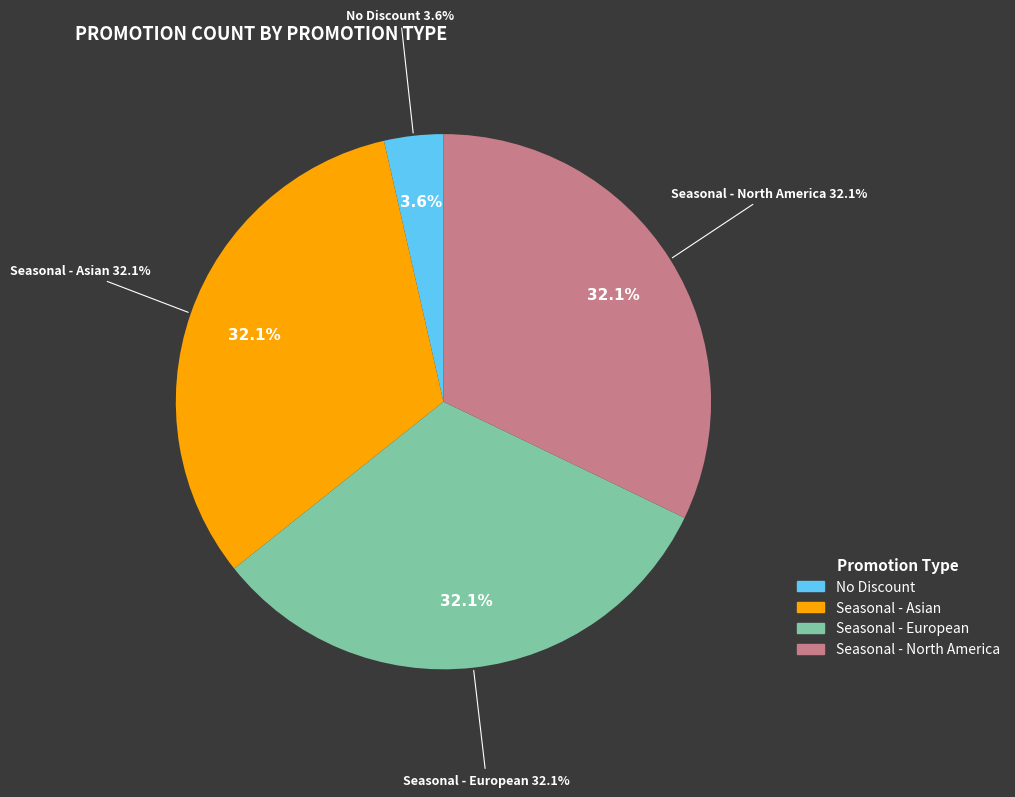

Is there any slice that represents more than half of the pie?

No